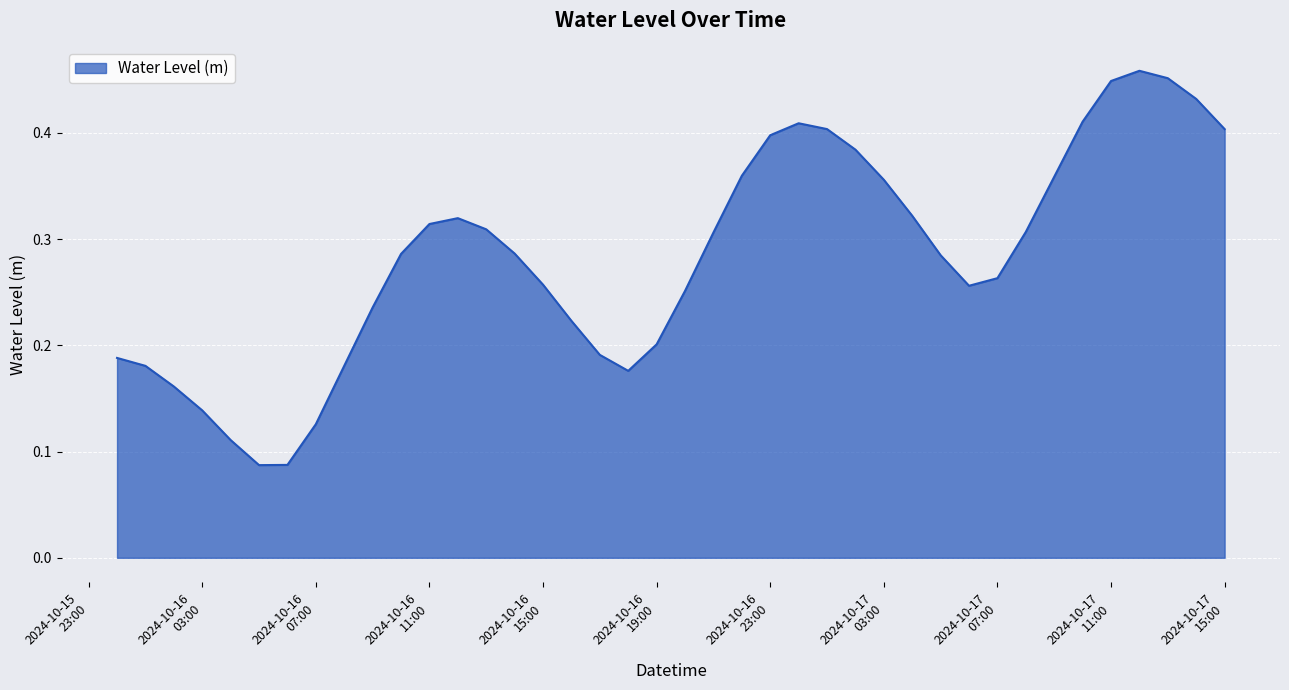

At which category does the data reach its first local peak?

2024-10-16 12:00:00